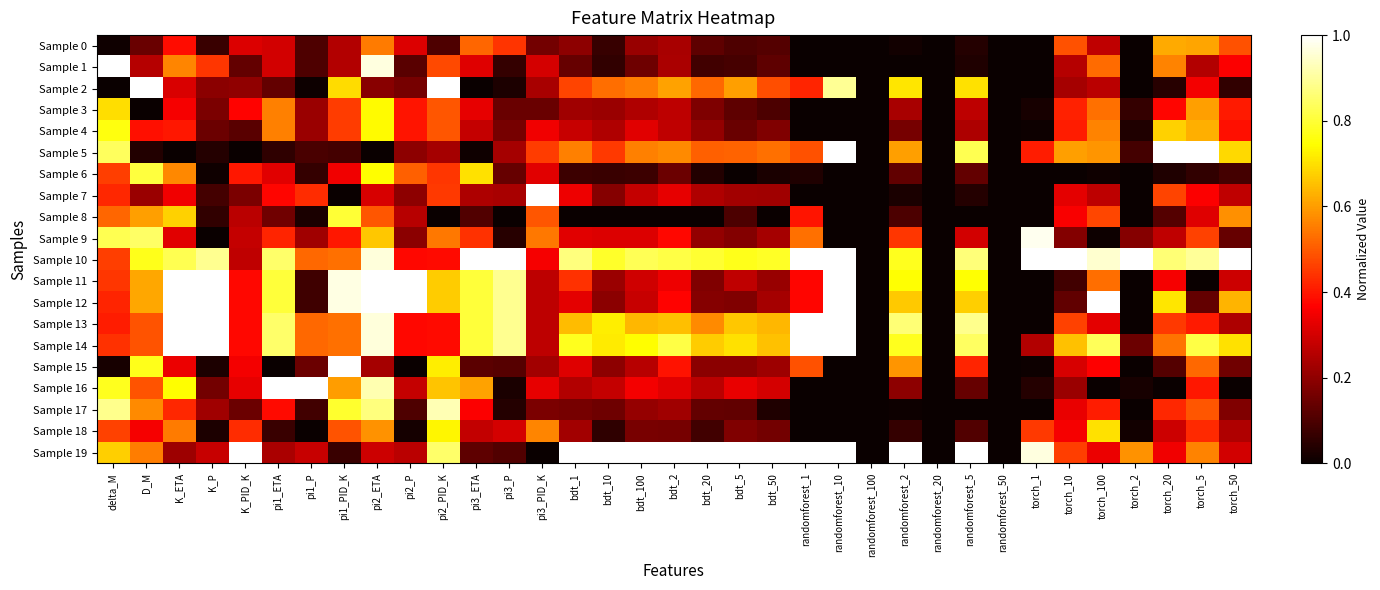

What is the difference between the highest and lowest values at bdt_50?

1.0